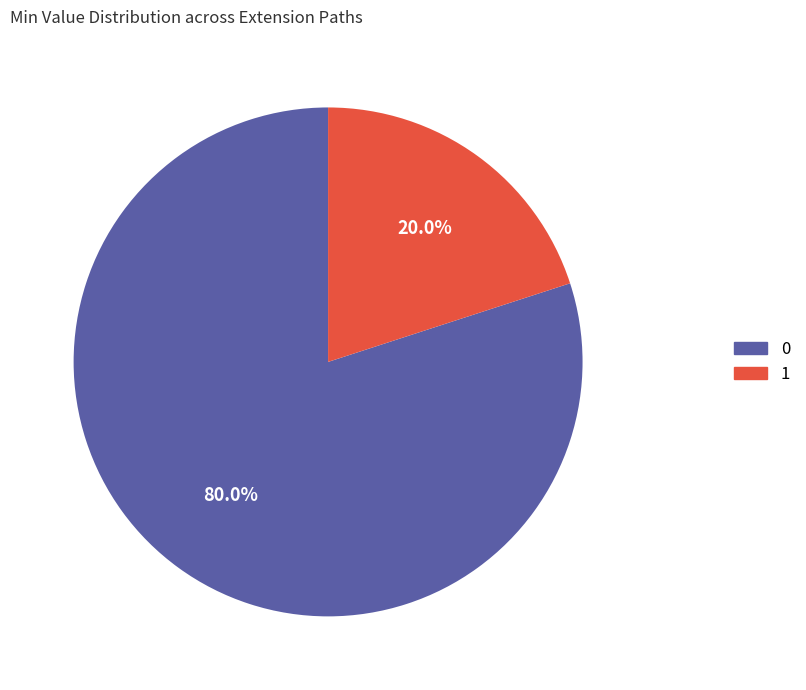

How much of the chart is everything except 0?

20.0%